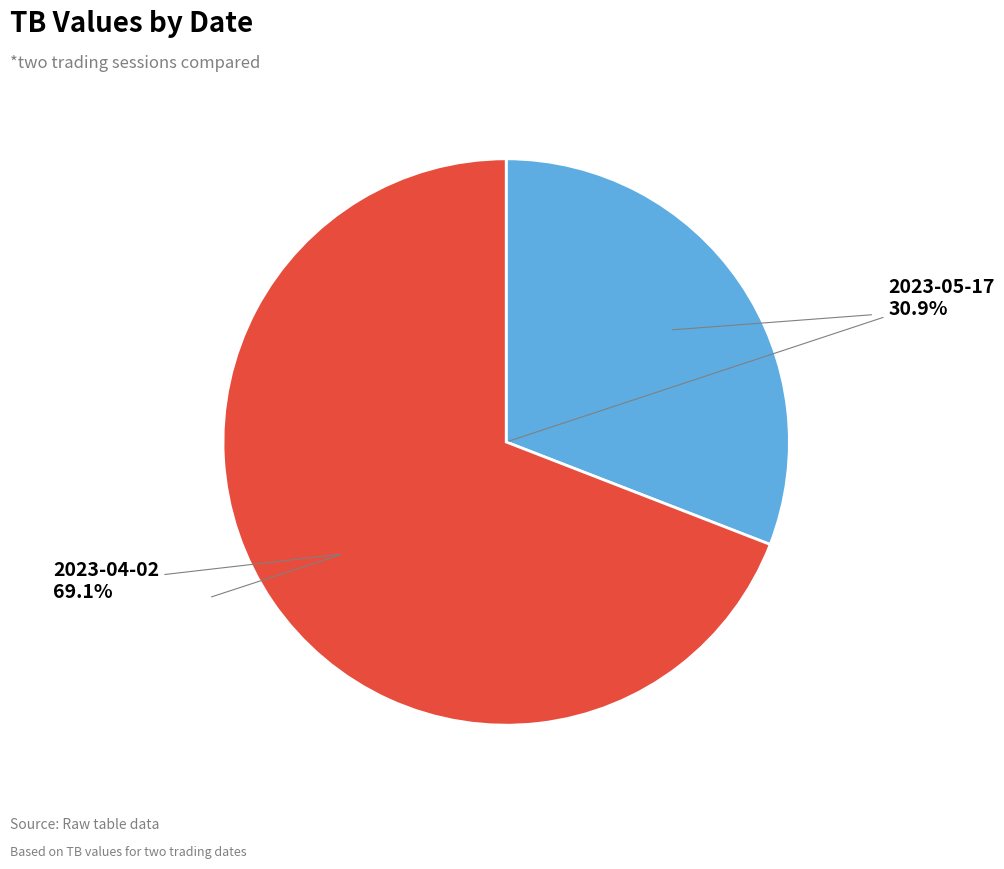

Does any single category account for the majority?

Yes